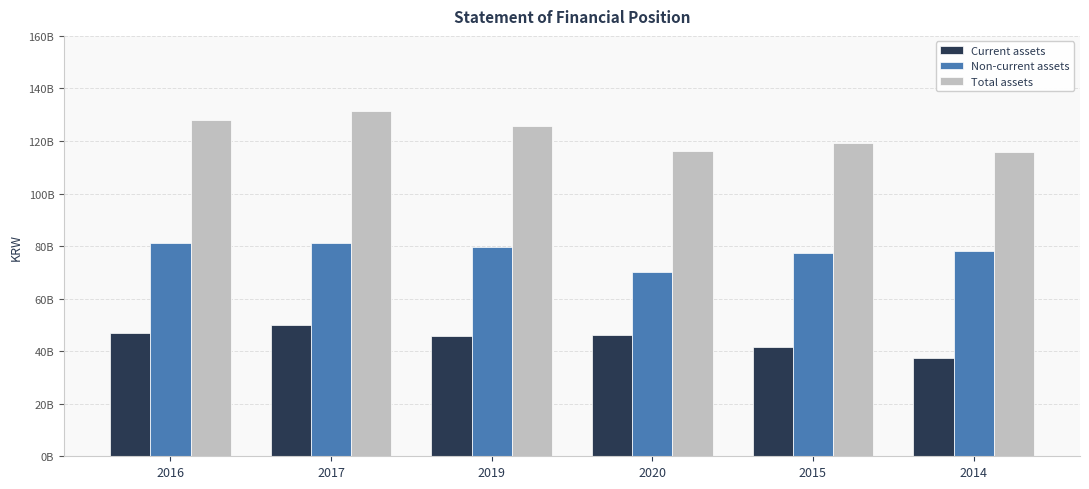

Where does the Non-current assets series first go above 79636206089?

2016